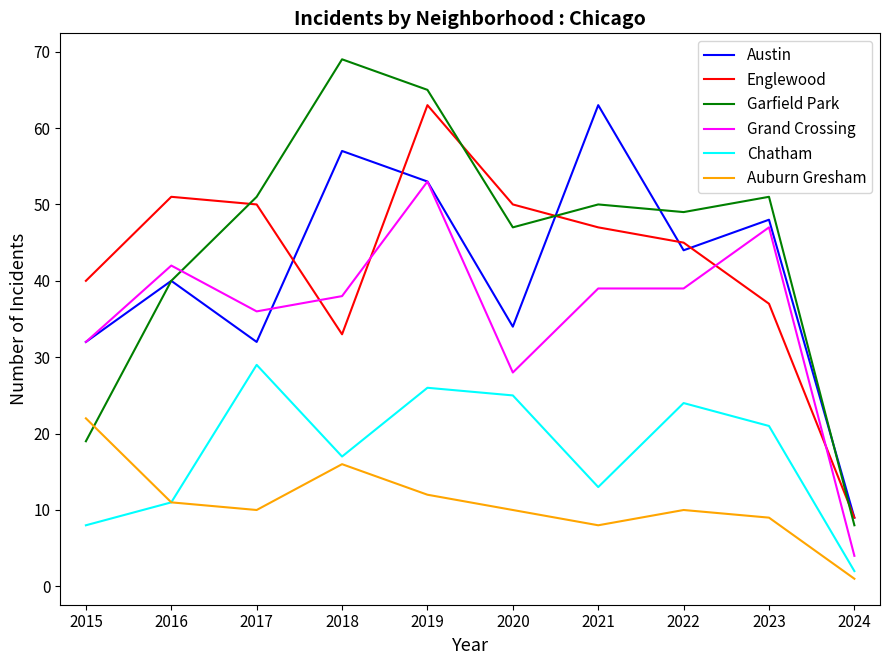

How many lines are shown in the chart?

6